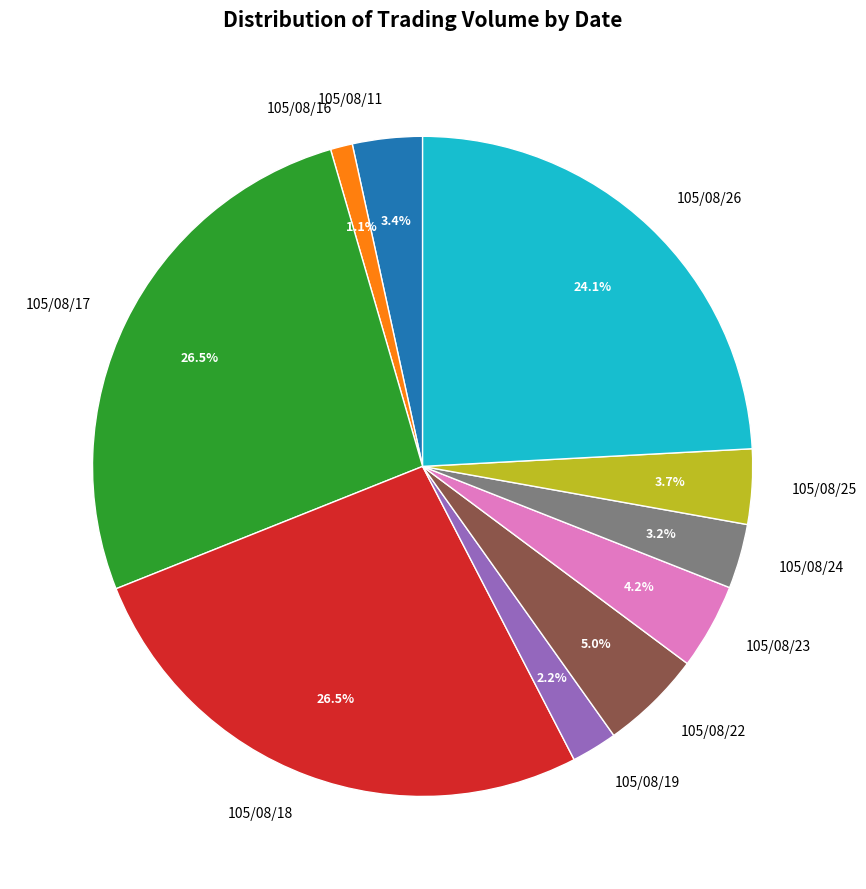

Does 105/08/24 account for over 50% of the chart?

No